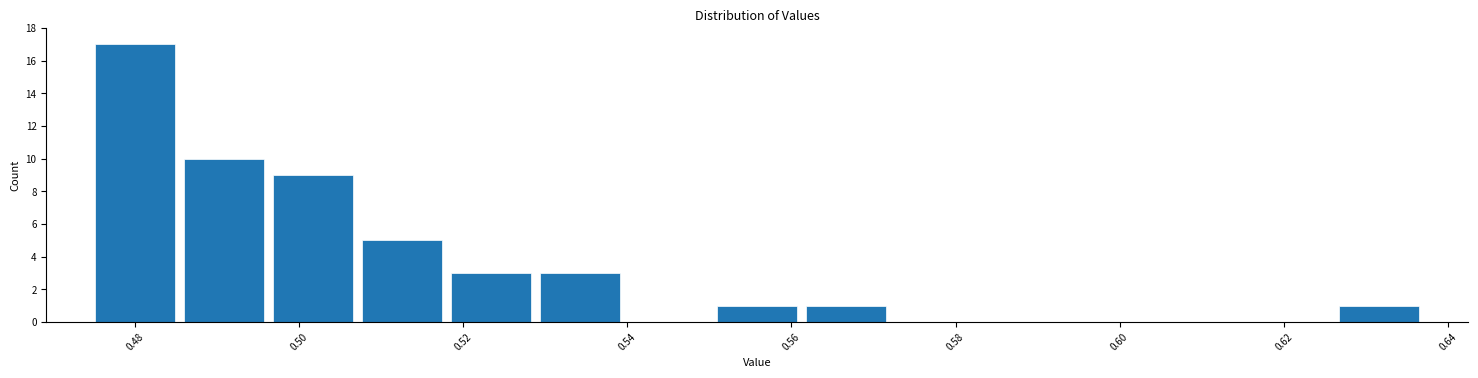

Reading left to right, transcribe this chart: for each bar, give the range it covers on the x-axis and its height. Neither the bar edges nor the heights are printed on the chart, so give them approximately, as read against the axes.

0.474 to 0.486: 17
0.486 to 0.496: 10
0.496 to 0.508: 9
0.508 to 0.518: 5
0.518 to 0.528: 3
0.528 to 0.540: 3
0.540 to 0.550: 0
0.550 to 0.562: 1
0.562 to 0.572: 1
0.572 to 0.582: 0
0.582 to 0.594: 0
0.594 to 0.604: 0
0.604 to 0.616: 0
0.616 to 0.626: 0
0.626 to 0.638: 1